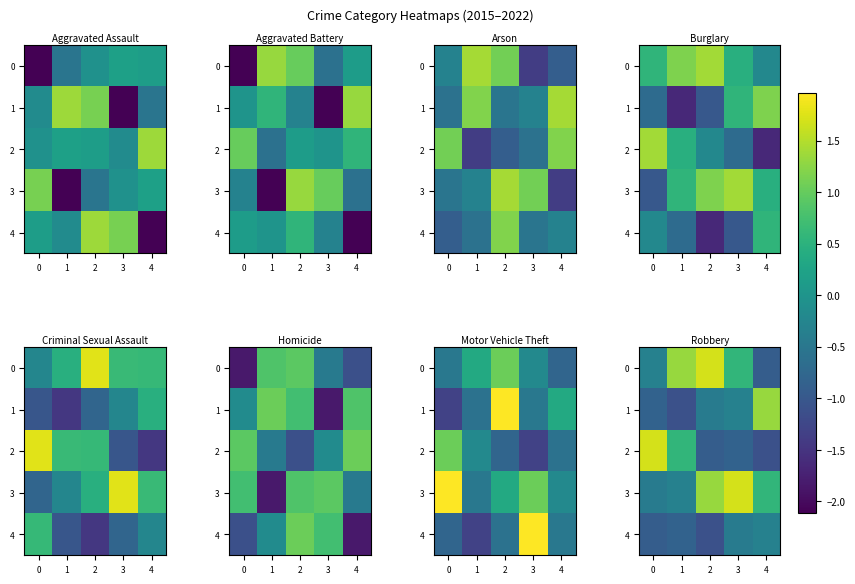

Which series has the largest range (max minus min)?

2